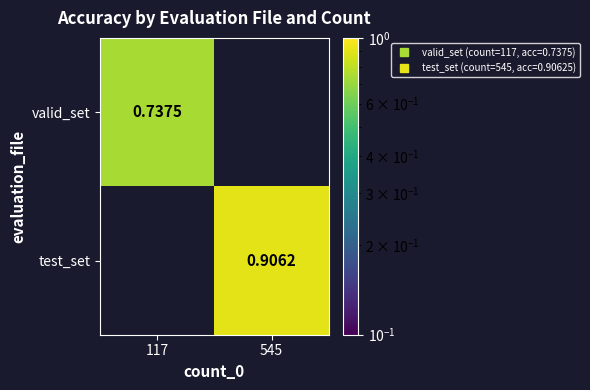

At how many categories does at least one series exceed 0?

2